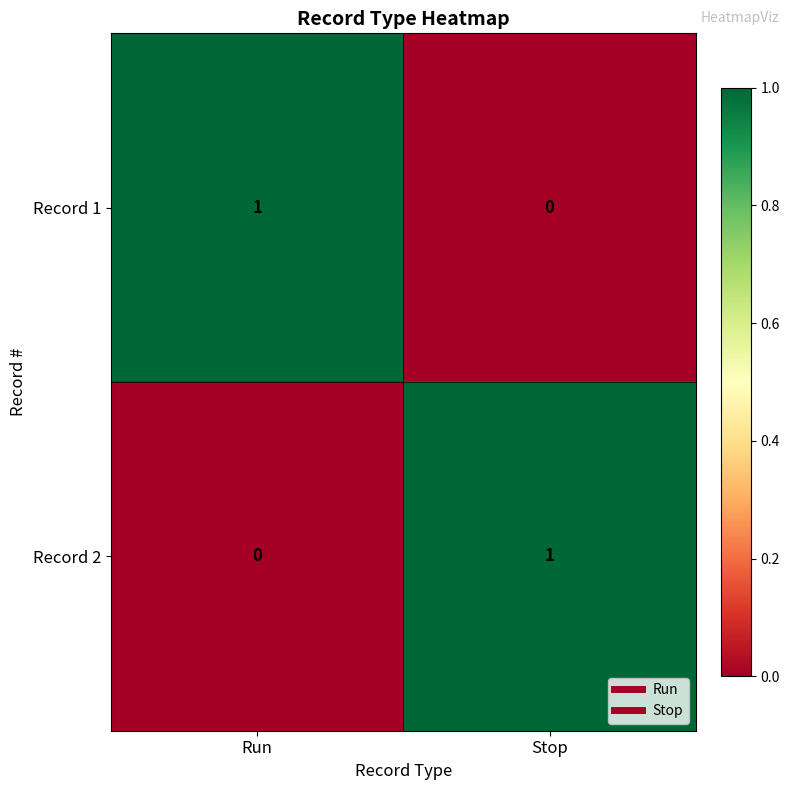

Is it true that Record 1 equals 1 at Run?

True